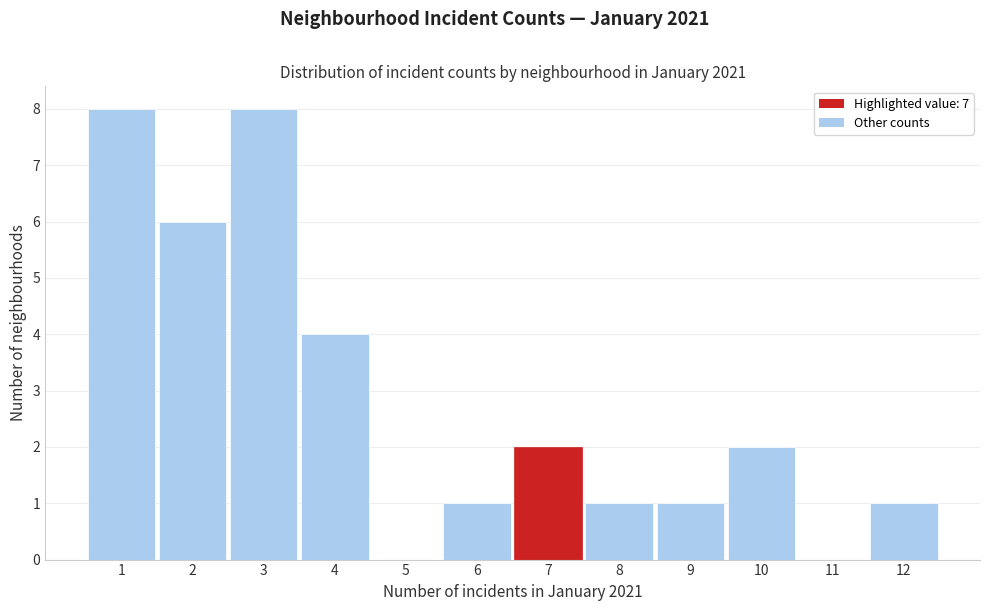

Reading left to right, list every bar in this chart as the range it spans on the x-axis followed by its height. The values are not printed on the chart, so give them approximately, as read against the axis.

0.5 to 1.5: 8
1.5 to 2.5: 6
2.5 to 3.5: 8
3.5 to 4.5: 4
4.5 to 5.5: 0
5.5 to 6.5: 1
6.5 to 7.5: 2
7.5 to 8.5: 1
8.5 to 9.5: 1
9.5 to 10.5: 2
10.5 to 11.5: 0
11.5 to 12.5: 1